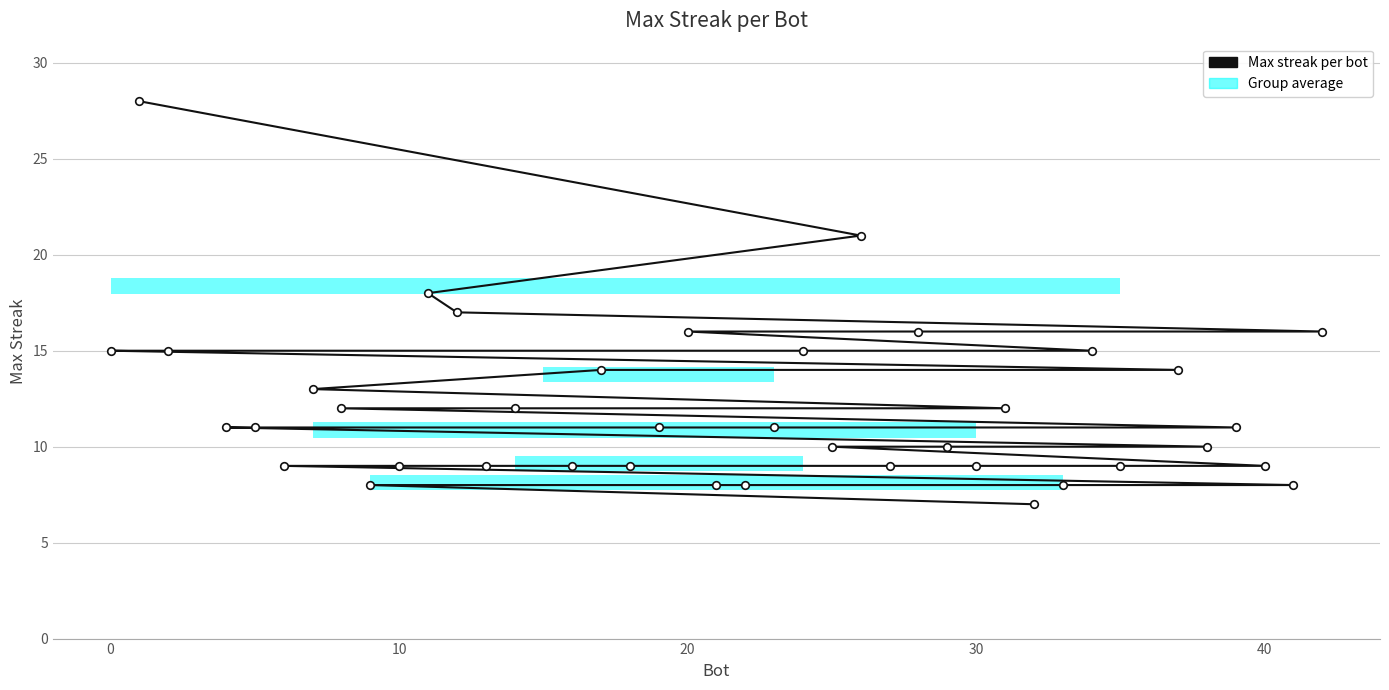

Between 20 and 30, which is larger?

20